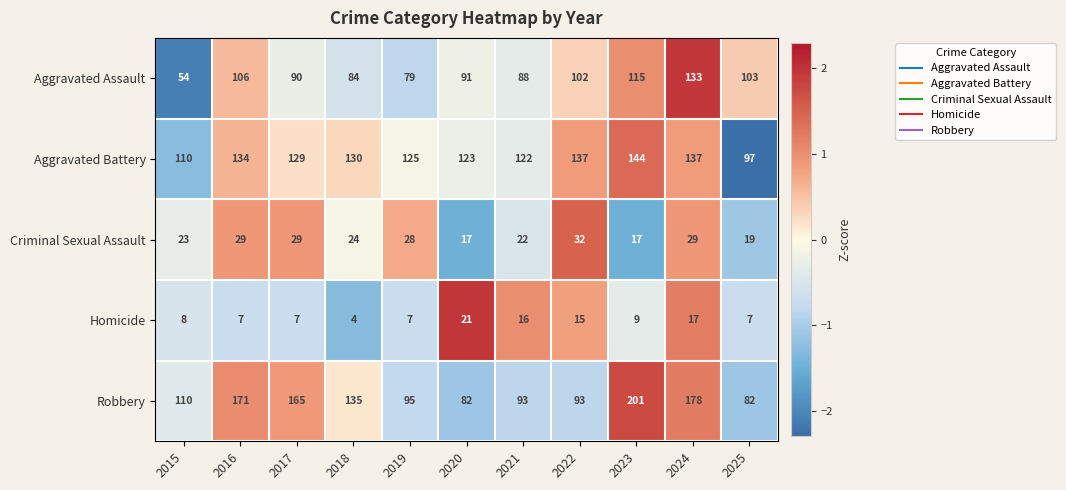

How many distinct data groups are displayed?

5